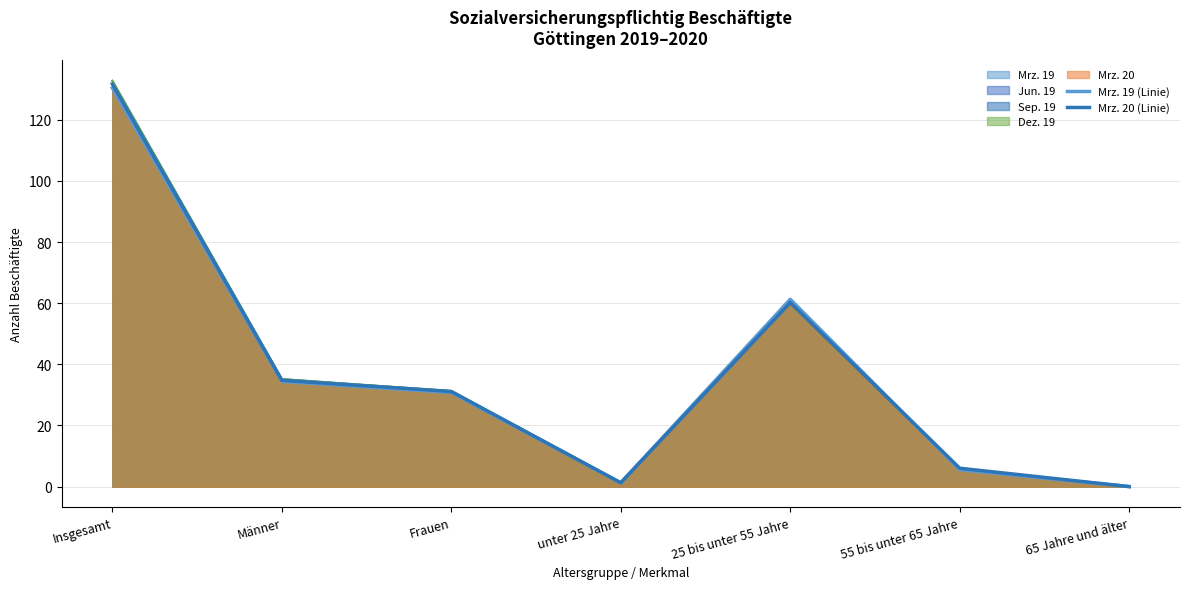

How many times do Mrz. 20 (Linie) and Mrz. 19 (Linie) cross each other?

2